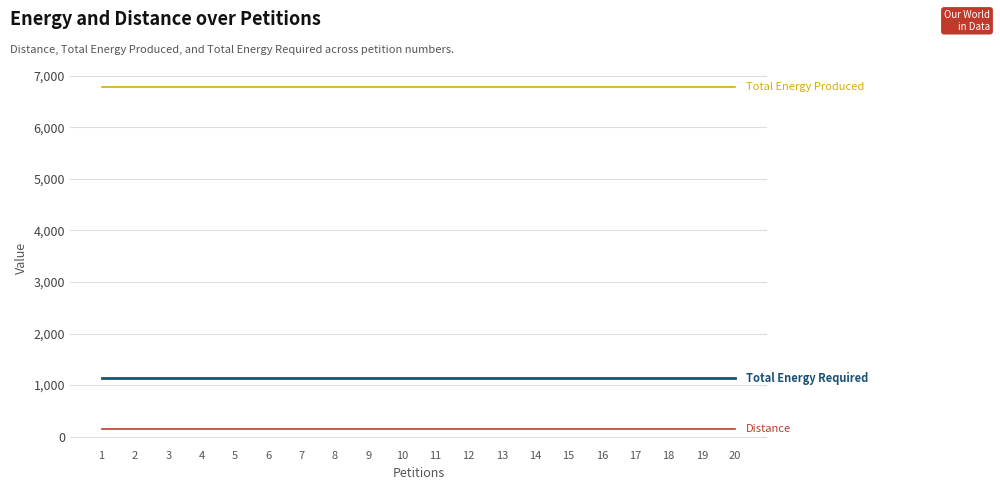

What is the maximum value shown in the chart?

6780